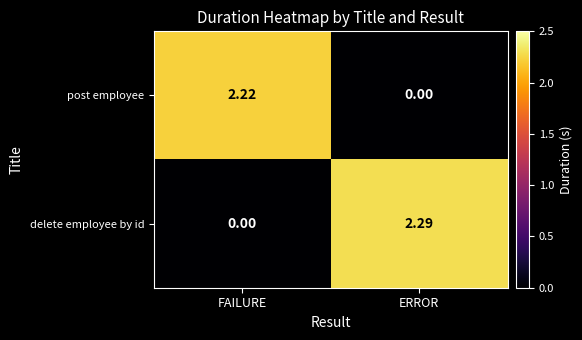

Between FAILURE and ERROR, which series saw the biggest shift?

delete employee by id